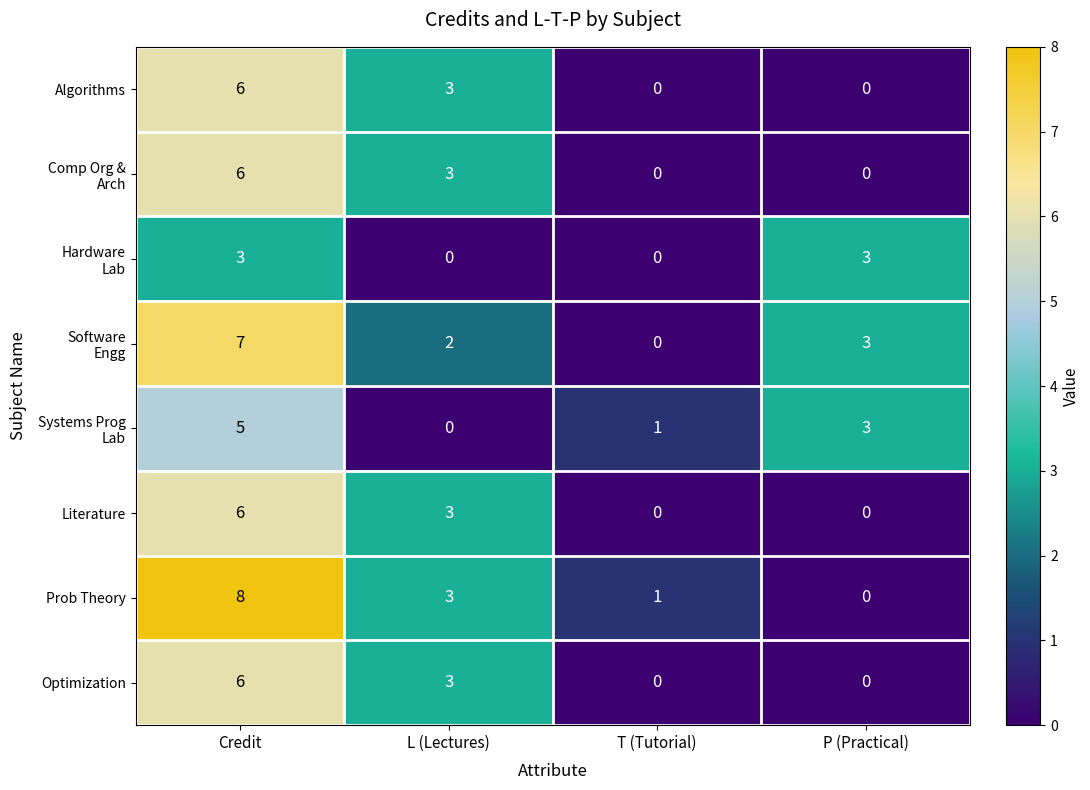

What is the average value of the Prob Theory series?

3